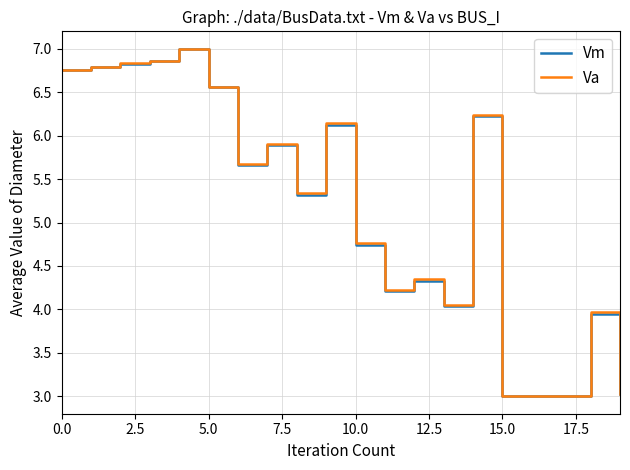

What is the maximum value for Va?

7.0